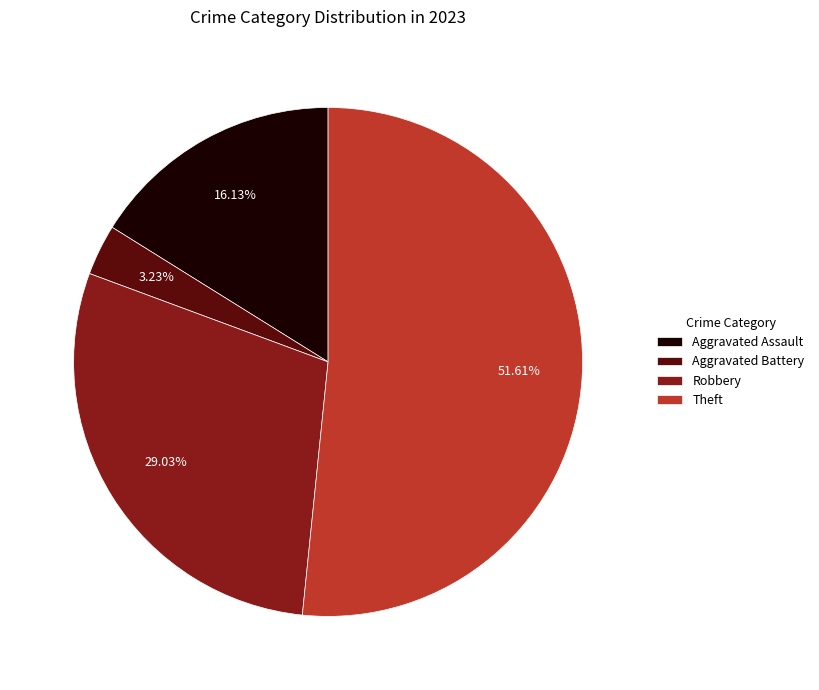

How many segments does this pie chart have?

4